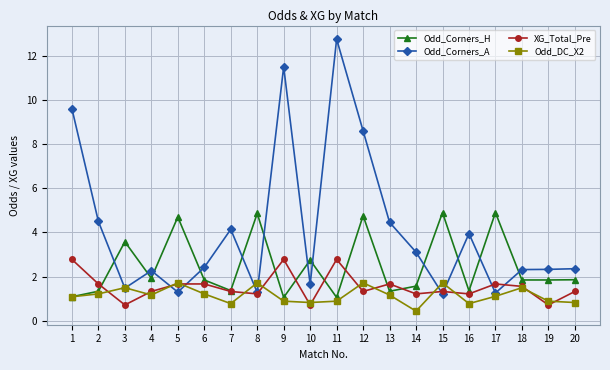

Which series ends up on top after the final intersection of Odd_Corners_A and Odd_Corners_H?

Odd_Corners_A